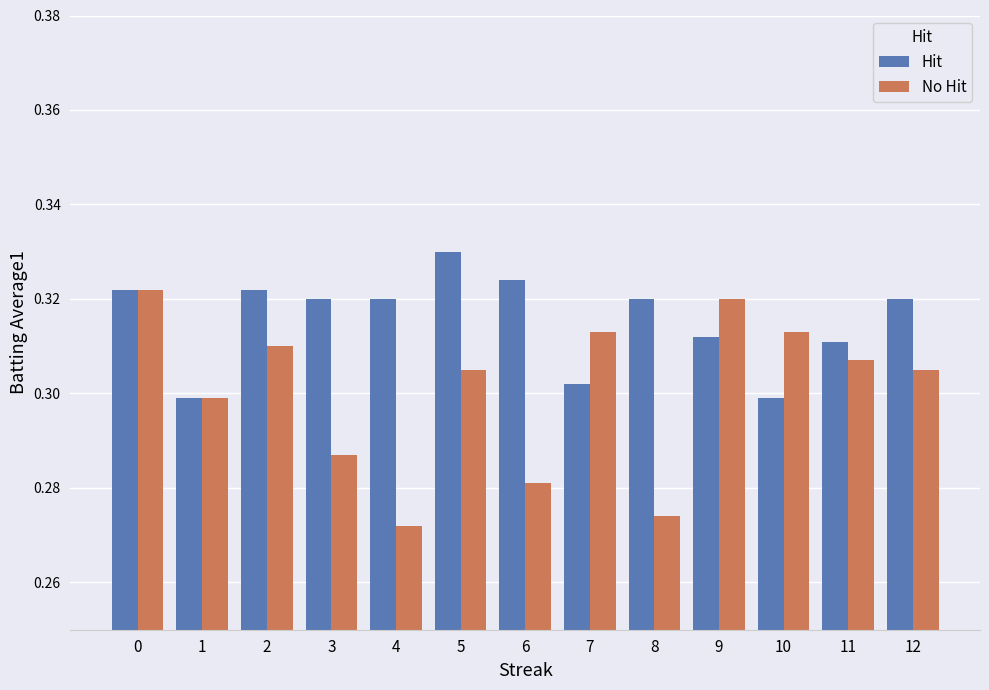

Which label corresponds to the largest value in the chart?

5